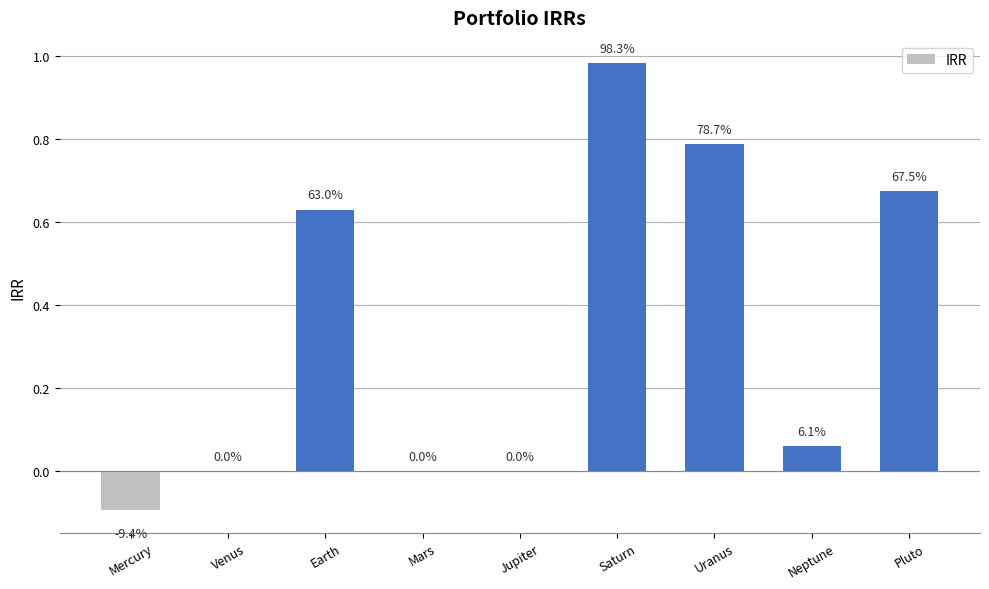

Are the bars horizontal?

No